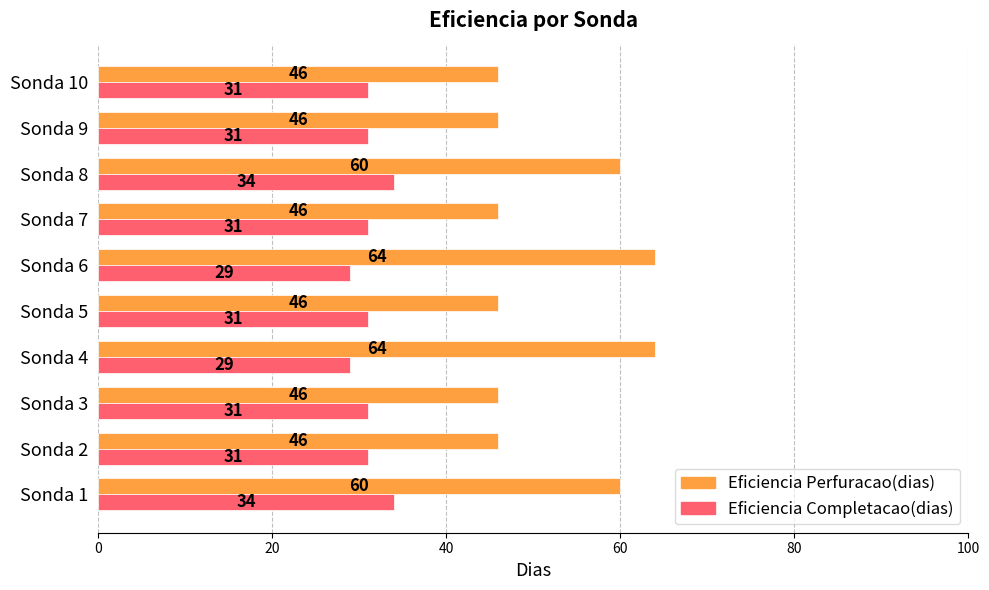

What is the sum of all Eficiencia Perfuracao(dias) values?

524